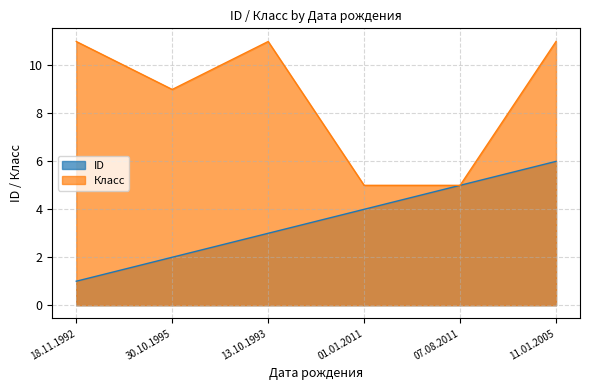

The value of ID at 13.10.1993 is 4. True or false?

False